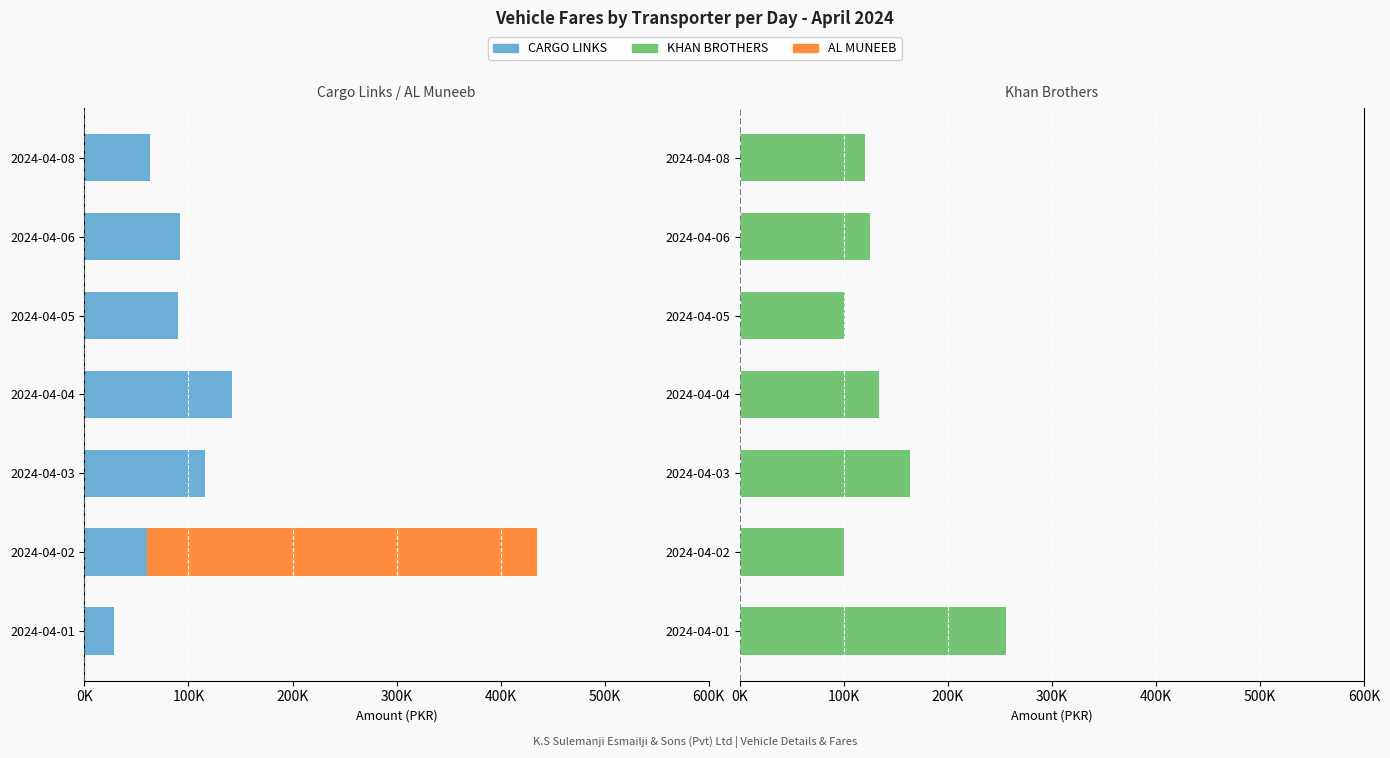

Are the bars grouped side by side (vs. stacked)?

Yes